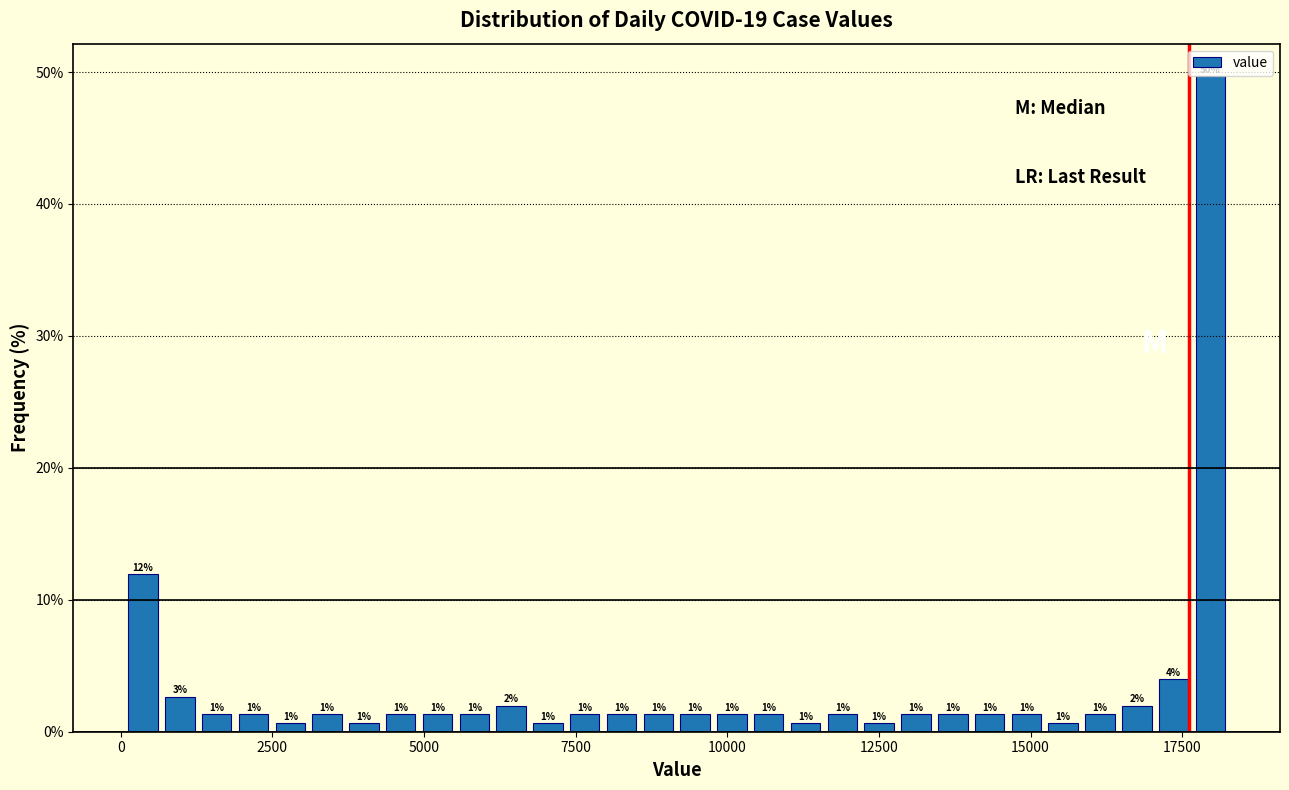

Around what value on the x-axis is the tallest bar? Give the approximate position of its centre, as read against the axis.

18000